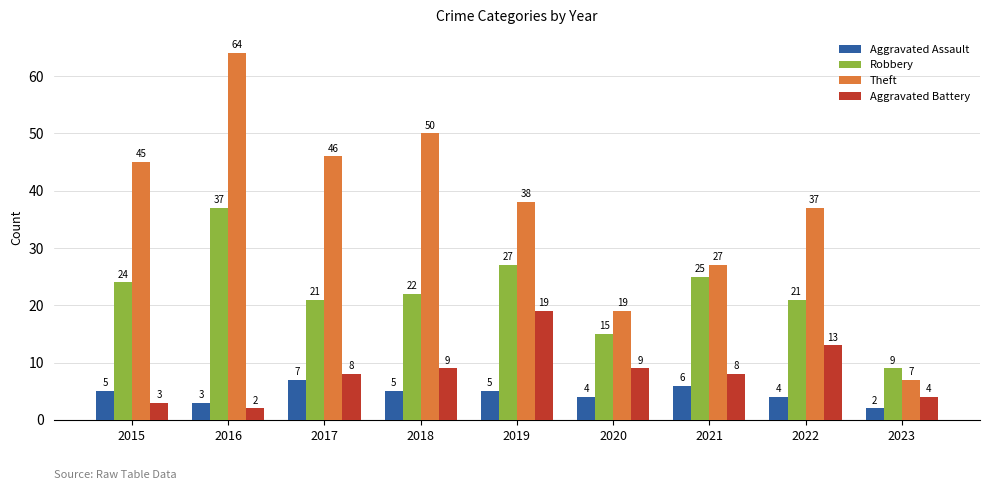

What is the difference between the highest and lowest values at 2017?

39